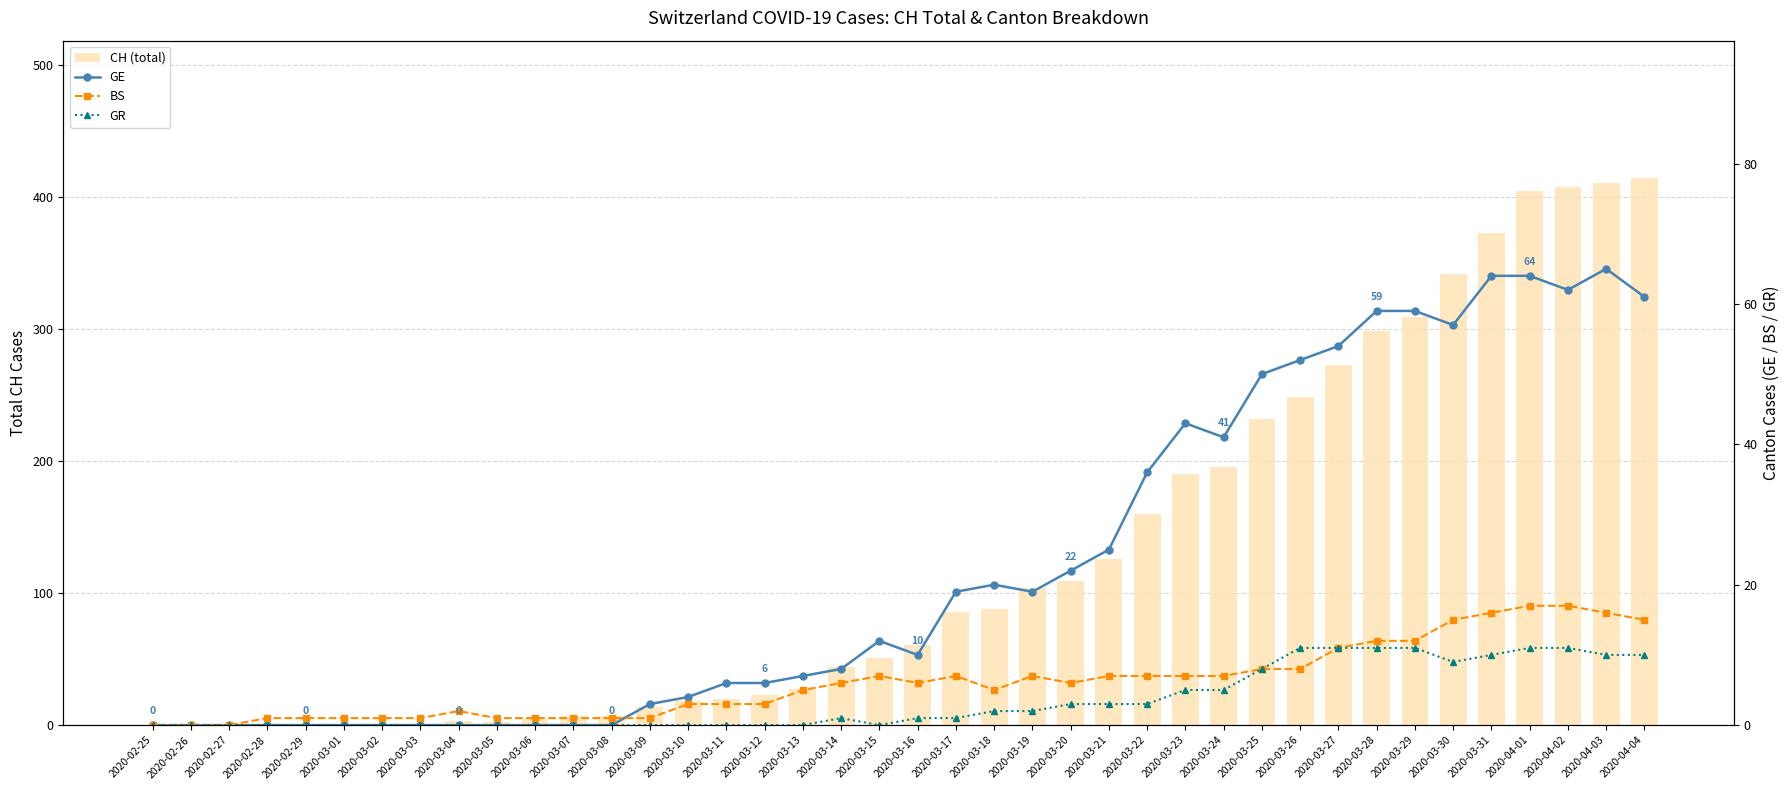

What is the greatest value displayed?

415